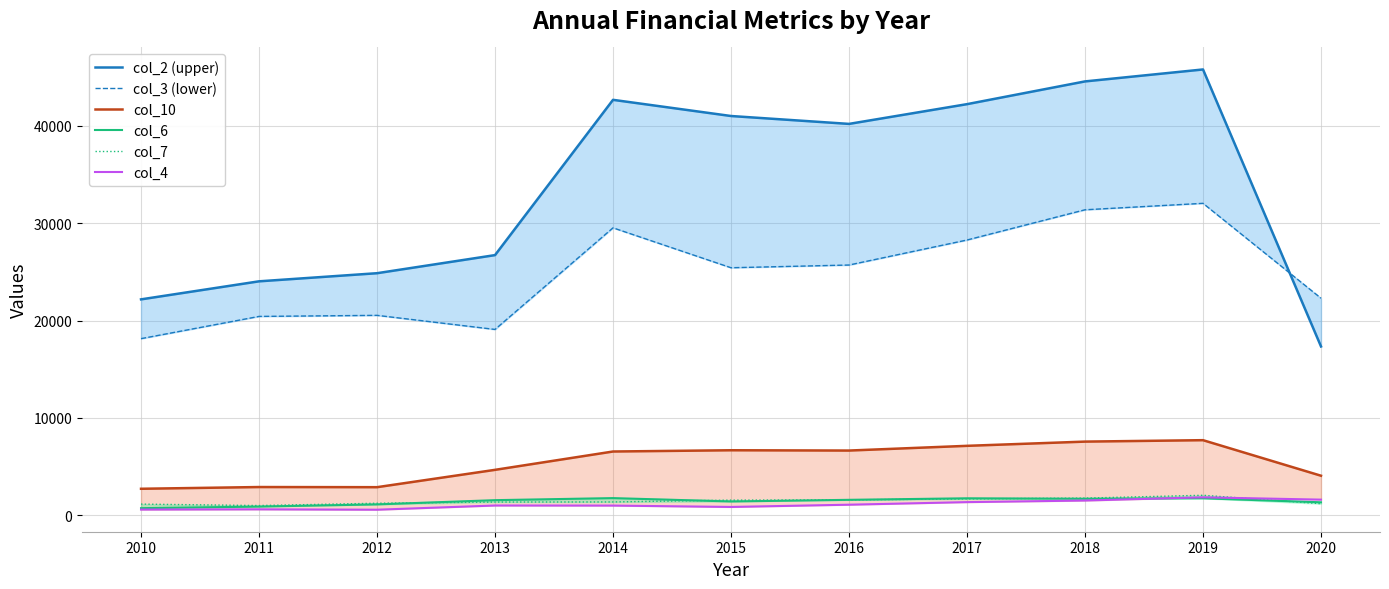

Rank the series by their maximum value, from highest to lowest.

col_2 (upper), col_3 (lower), col_10, col_7, col_4, col_6